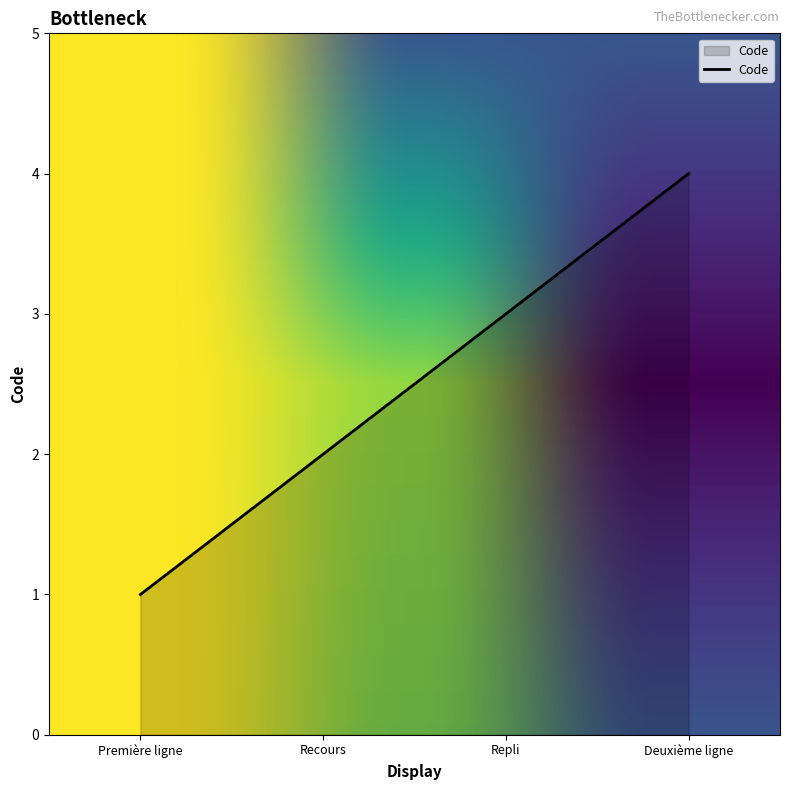

Does the chart have visible grid lines?

No